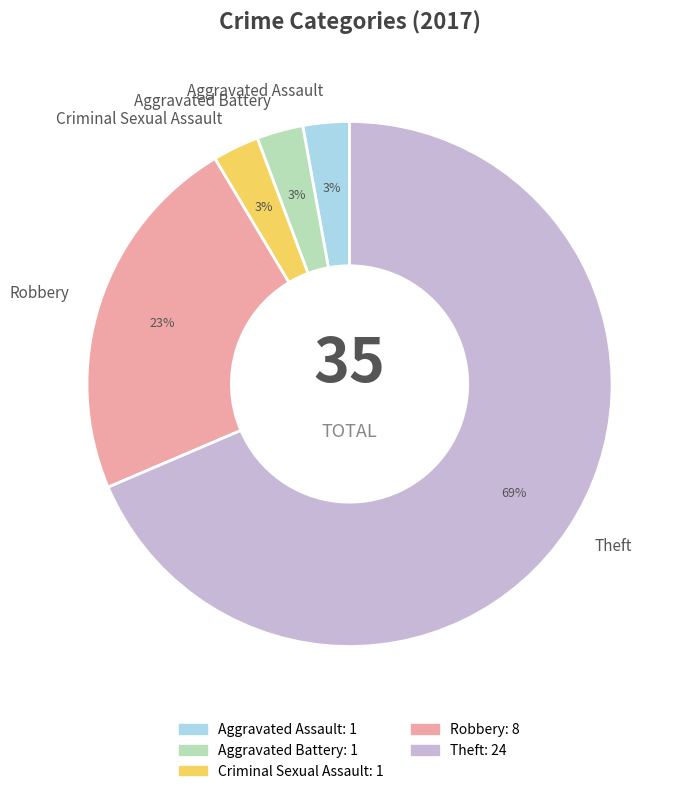

What is the largest slice in the pie chart?

Theft